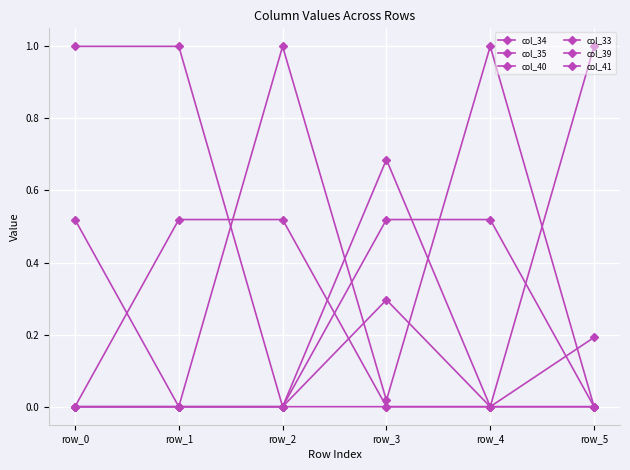

Is this an area chart (filled region under the line)?

No